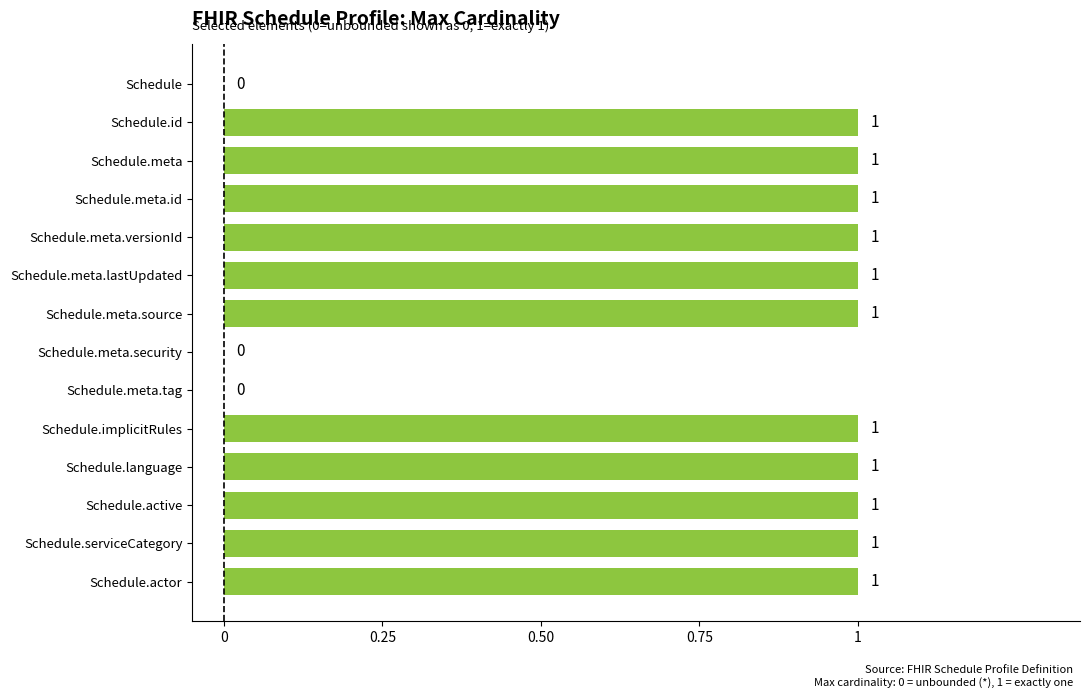

What is the sum of all values?

11